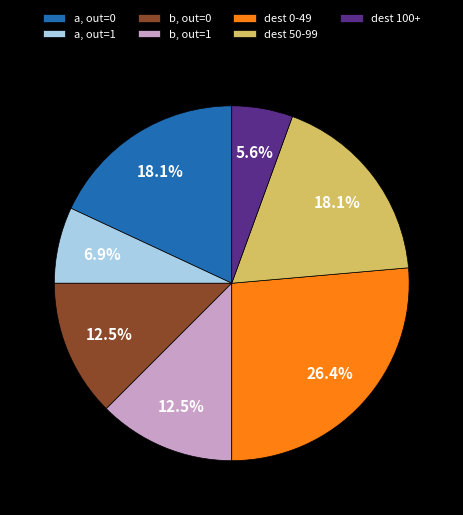

How many segments does this pie chart have?

7